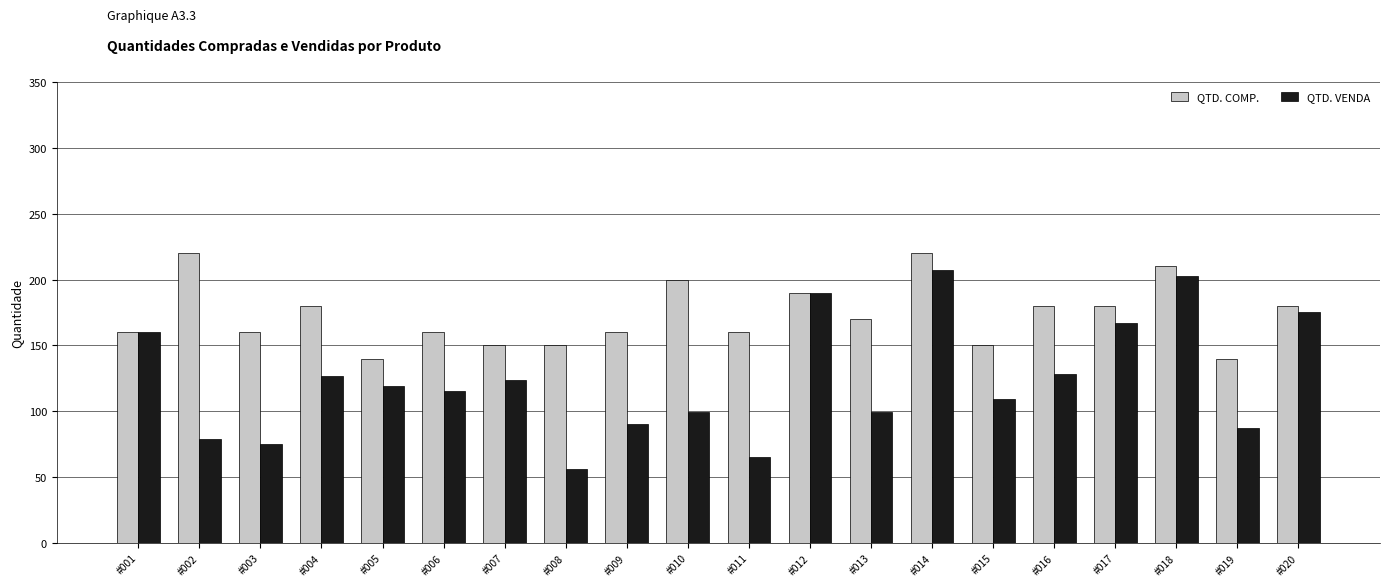

At how many categories does at least one series exceed 86?

20